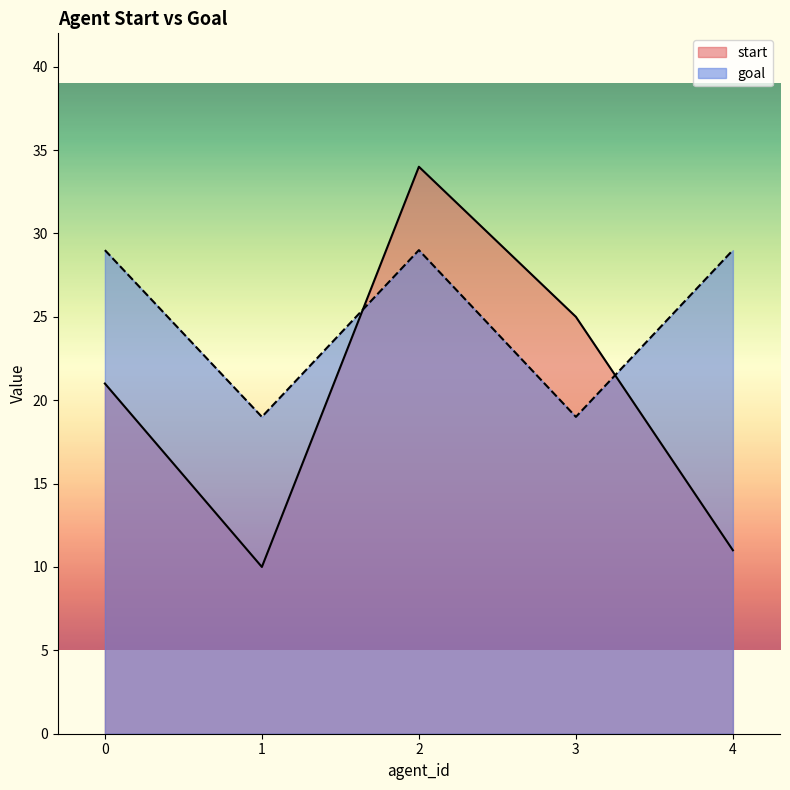

Which series has the largest total across all categories?

goal